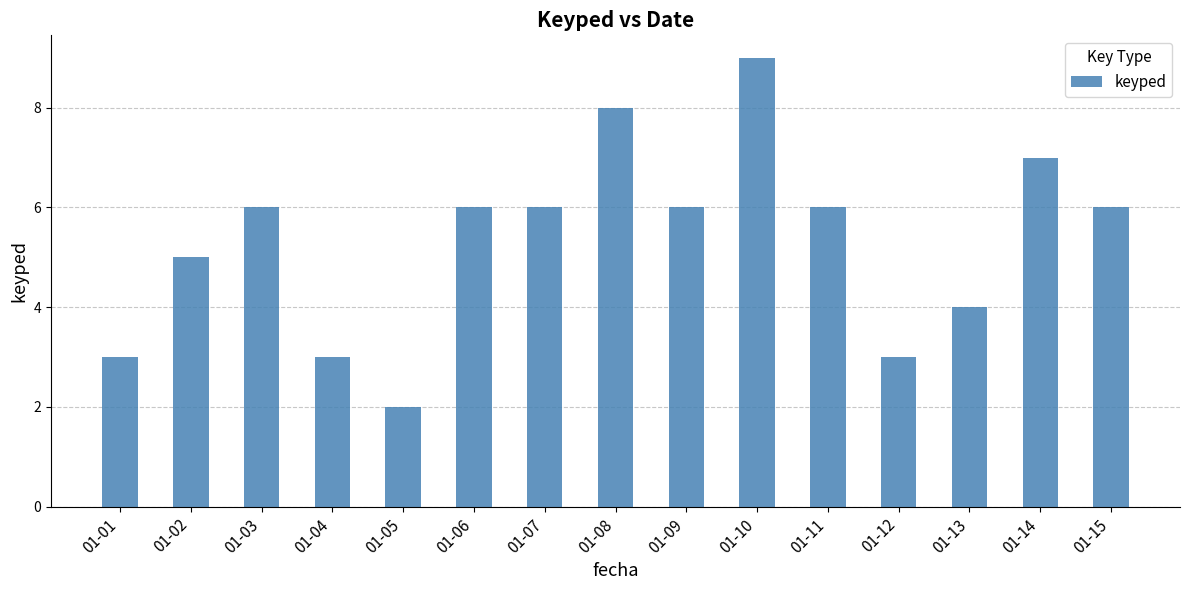

At which category does the chart reach its peak across all series?

01-10